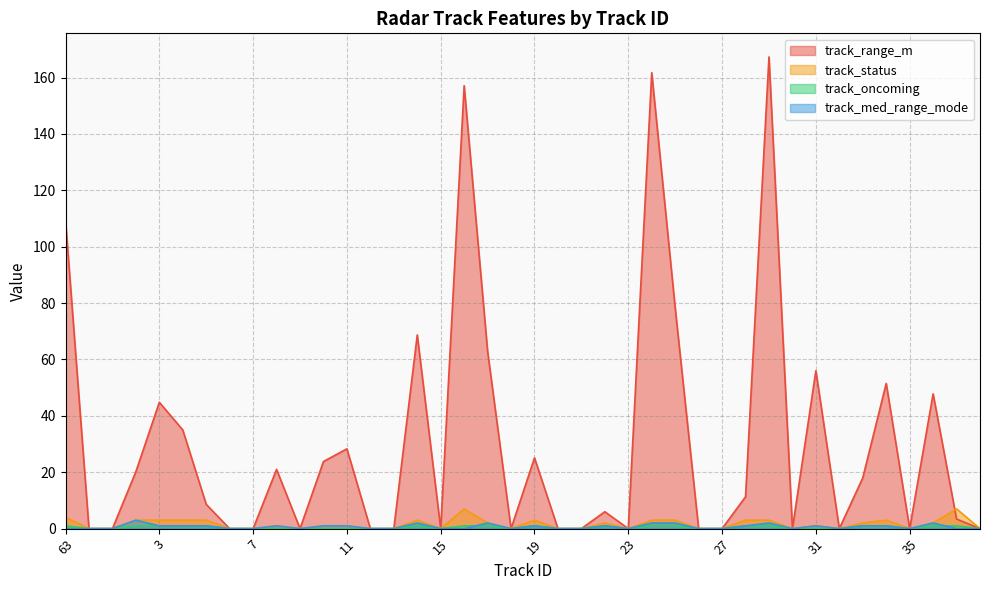

True or false: track_status and track_oncoming cross at least once.

False